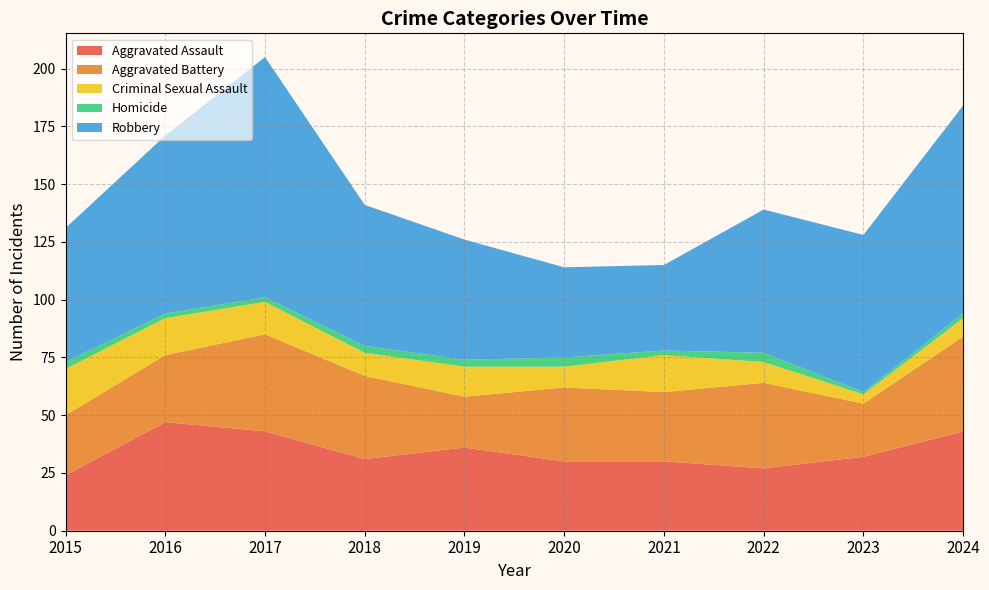

Reading left to right, extract all data points from this chart.

Aggravated Assault: 24	47	43	31	36	30	30	27	32	43
Aggravated Battery: 26	29	42	36	22	32	30	37	23	41
Criminal Sexual Assault: 20	16	14	10	13	9	16	9	4	8
Homicide: 3	2	2	3	3	4	2	4	1	2
Robbery: 58	77	104	61	52	39	37	62	68	90